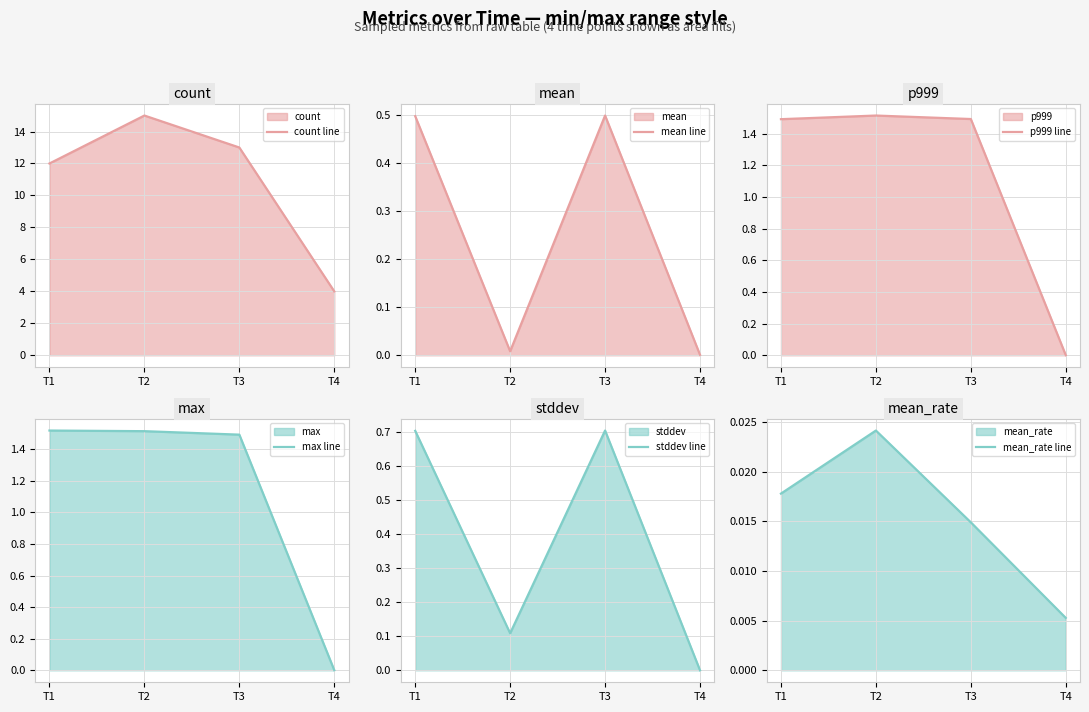

At T3, list the series in order from largest to smallest.

count line, p999 line, max line, stddev line, mean line, mean_rate line